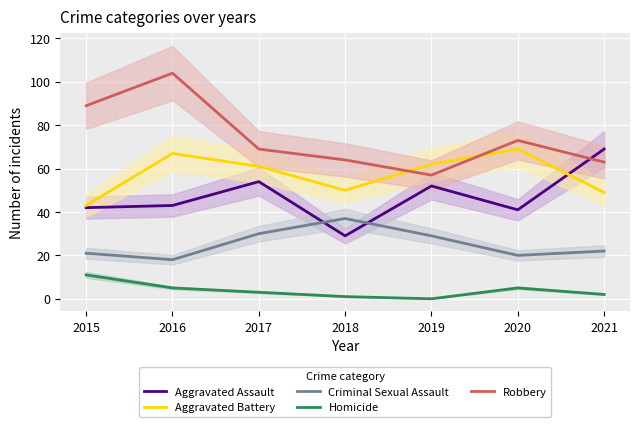

In Robbery, how many points are higher than both neighbors (excluding endpoints)?

2